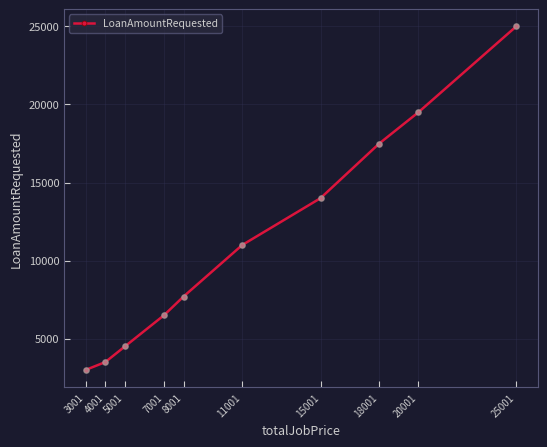

What is the change in value from 5001 to 8001?

+3200